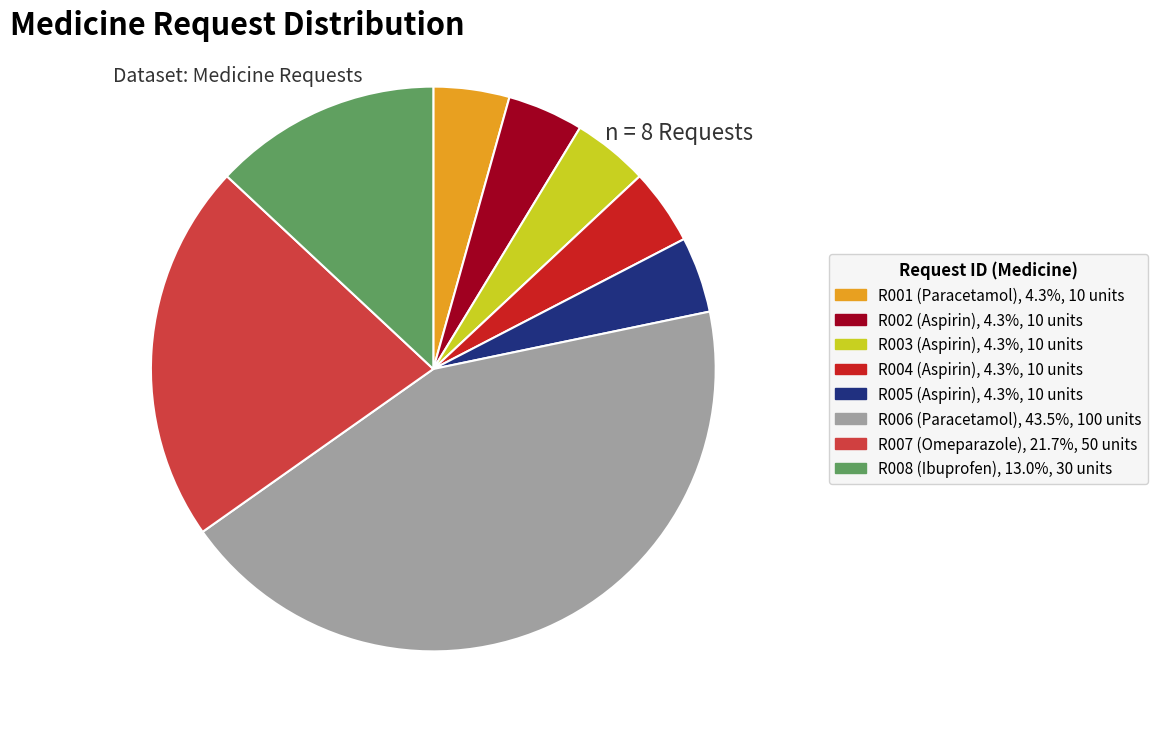

Count the number of slices in the pie.

8